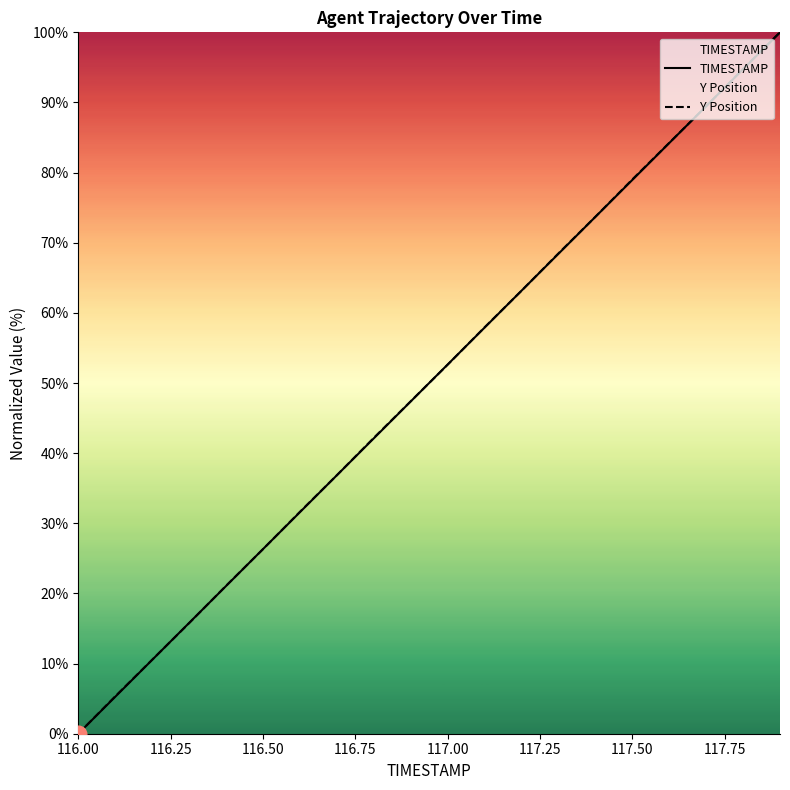

Rank the series by their average value, from lowest to highest.

TIMESTAMP, Y Position